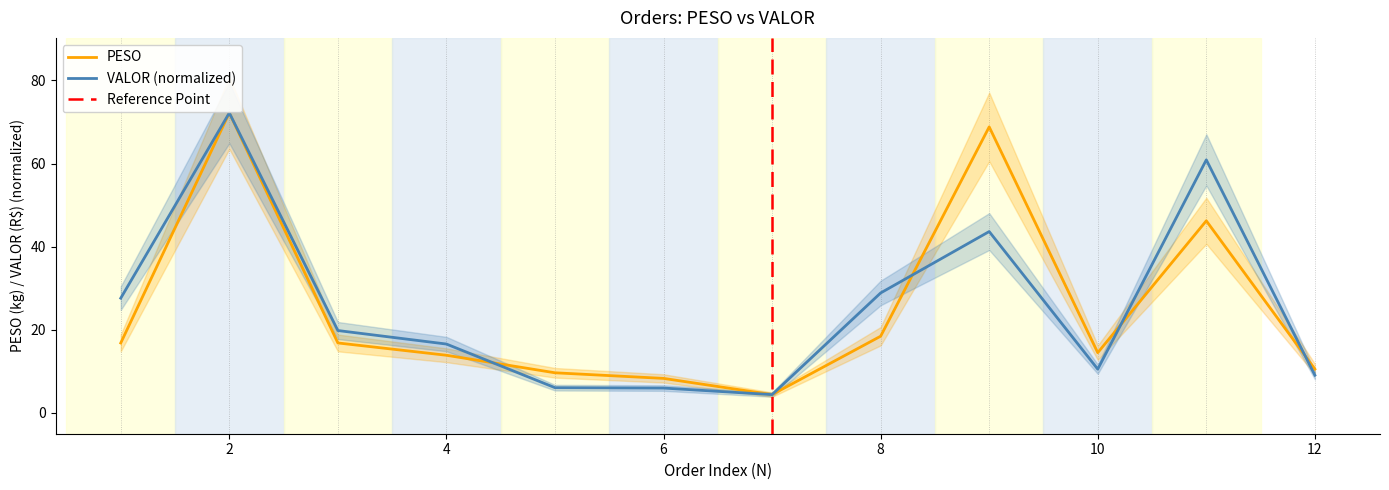

Which series has the widest spread of values?

PESO